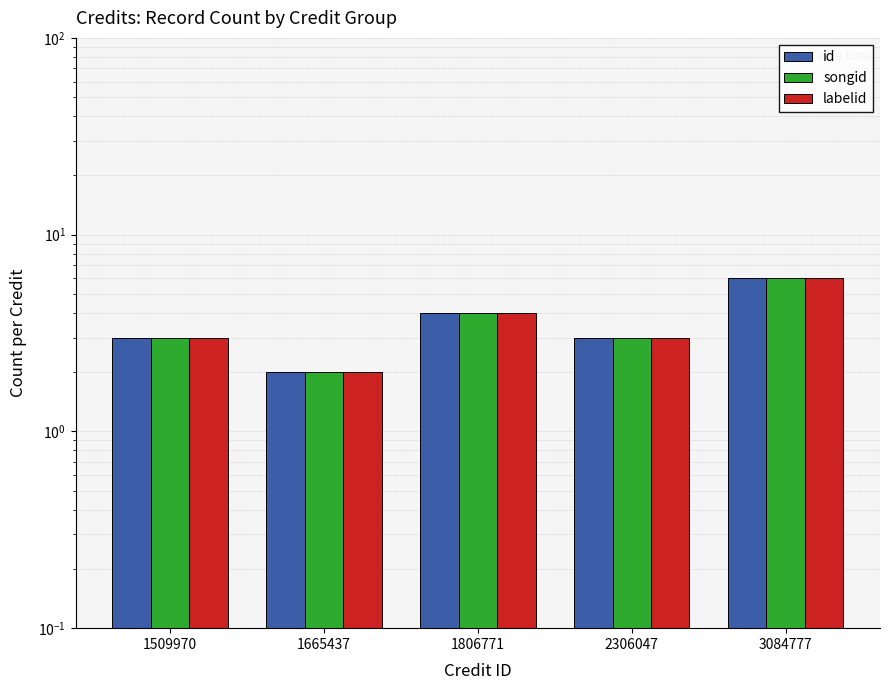

Is it true that labelid equals 4 at 1806771?

True